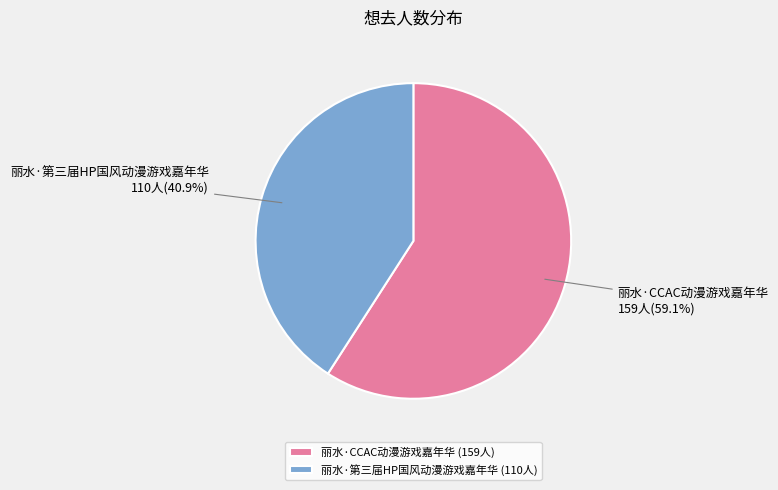

What percentage is the 丽水·第三届HP国风动漫游戏嘉年华 slice, to the nearest percent?

41%